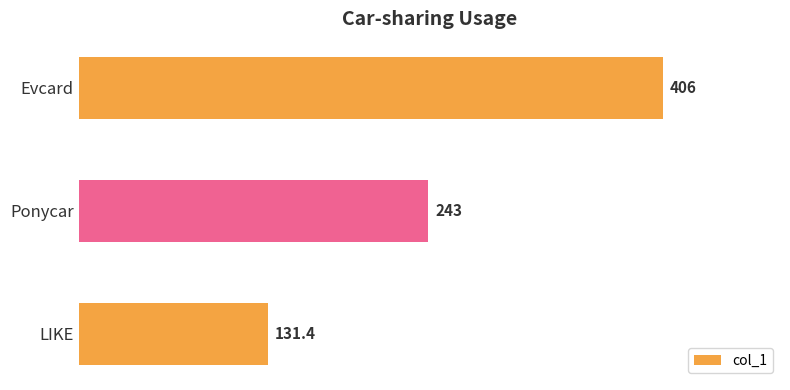

How many bars are there in total?

3